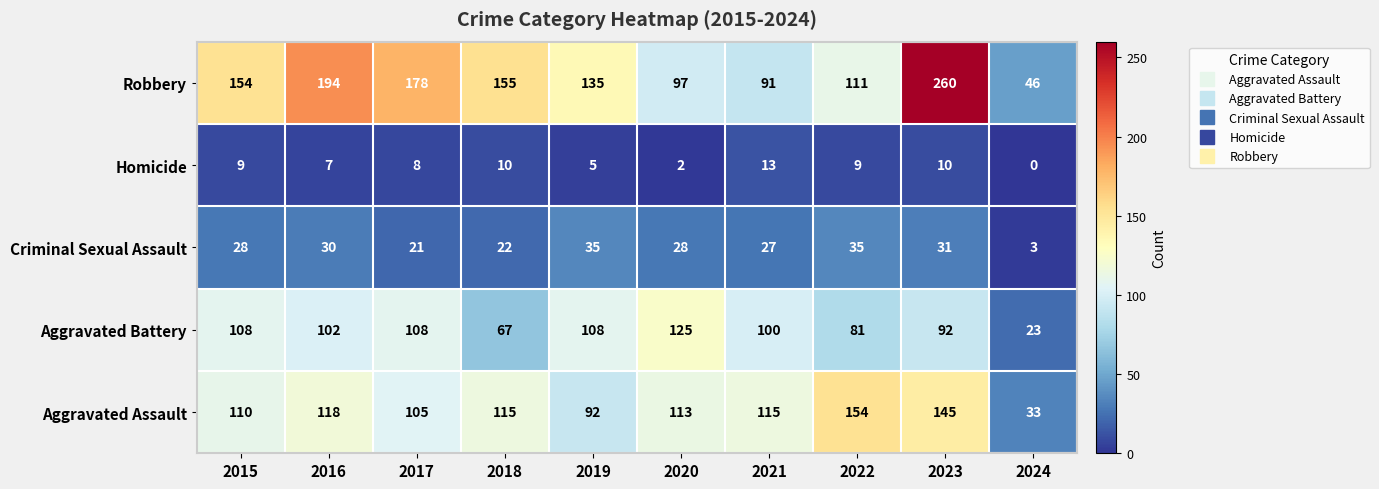

What is the greatest value displayed?

260